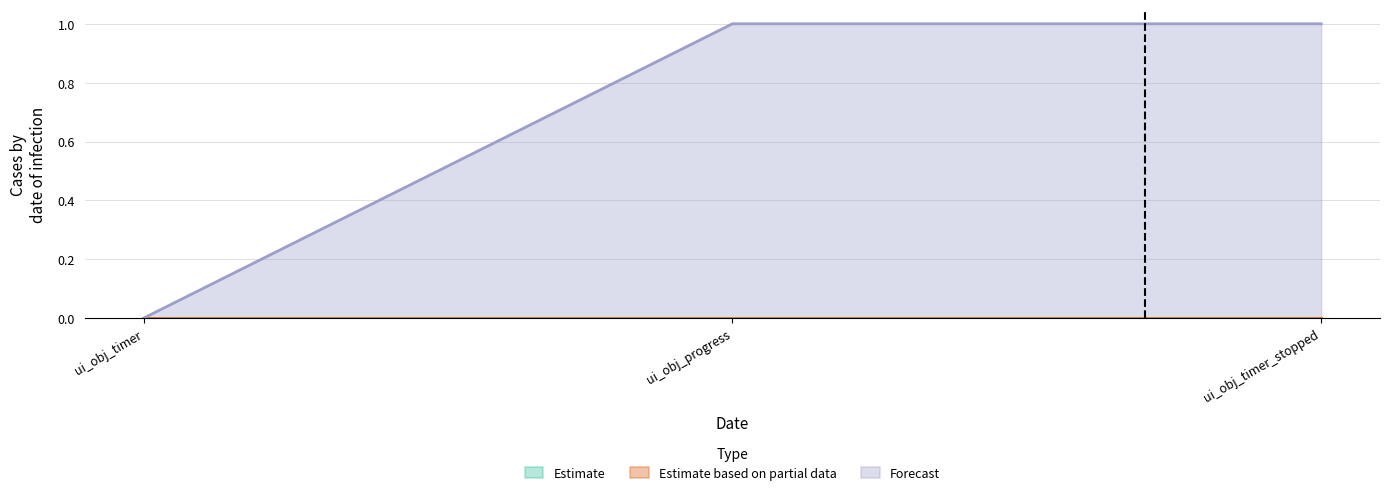

What position from the right is ui_obj_timer?

3